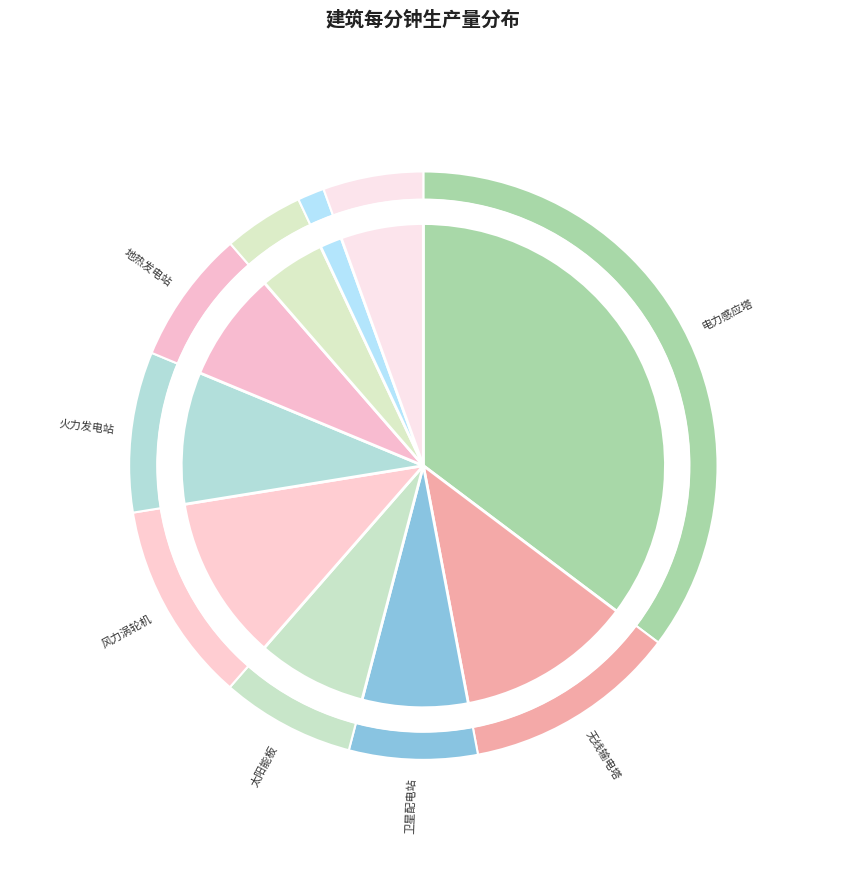

Is it true that 微型聚变发电站 is 4% of the pie?

True